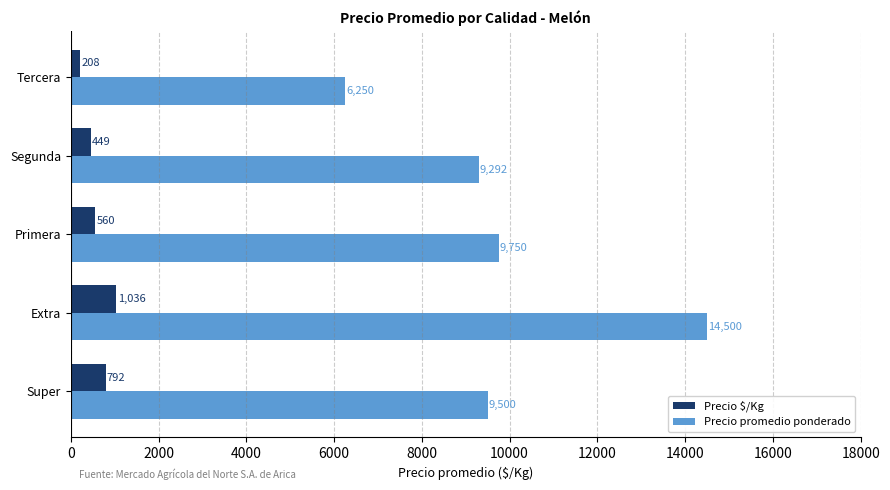

What is the sum of the Precio promedio ponderado values at Tercera and Primera?

16000